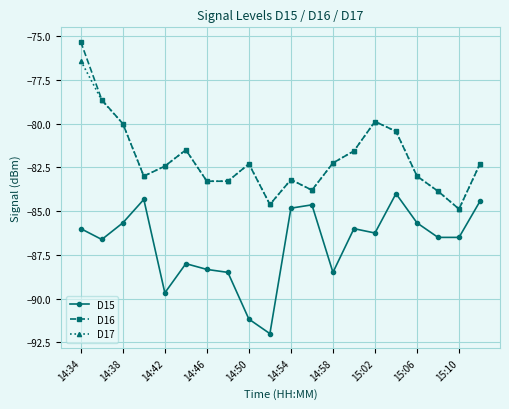

True or false: D15 and D16 cross at least once.

False